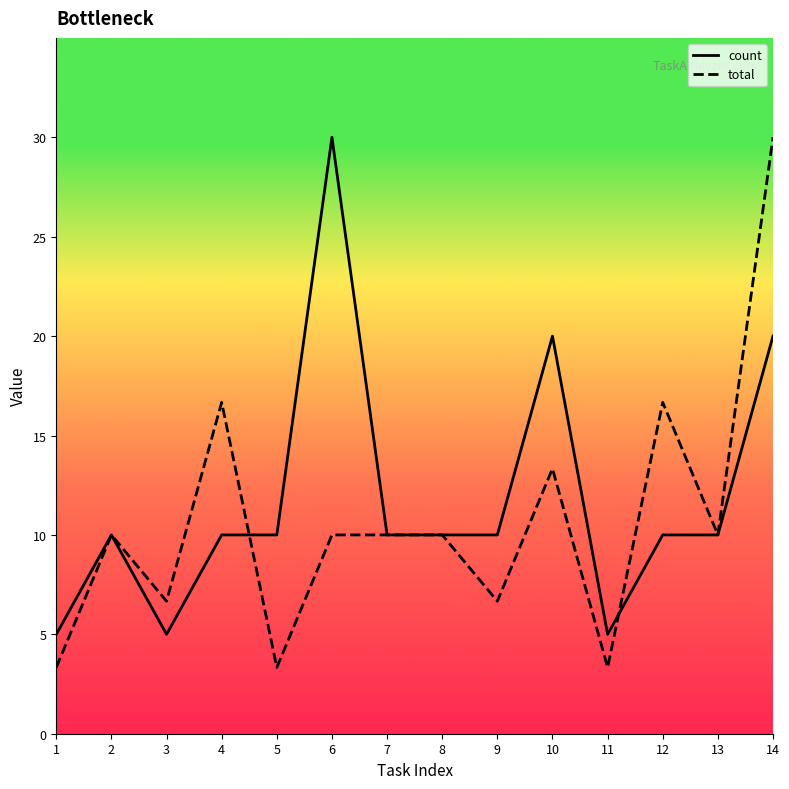

The count series shows 10.0 at 2. True or false?

True